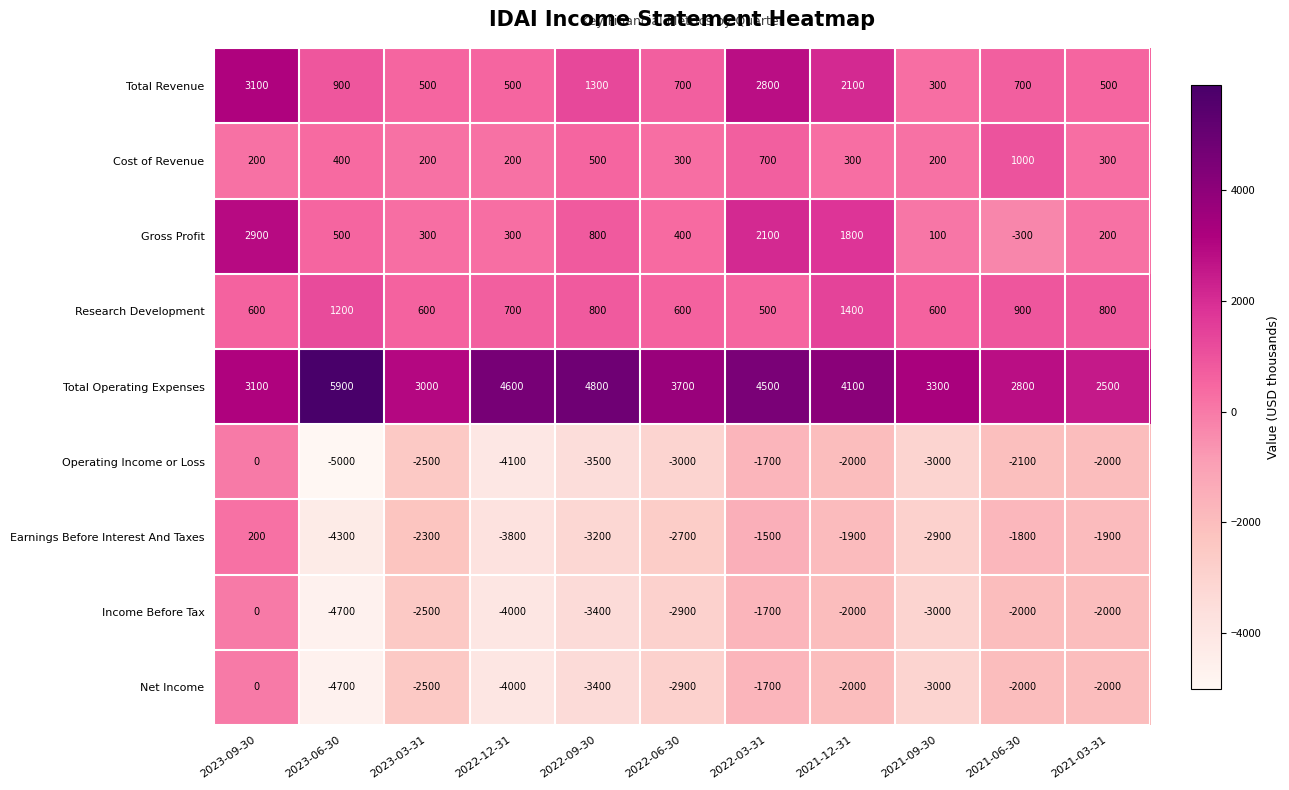

Count the number of data series in this chart.

9